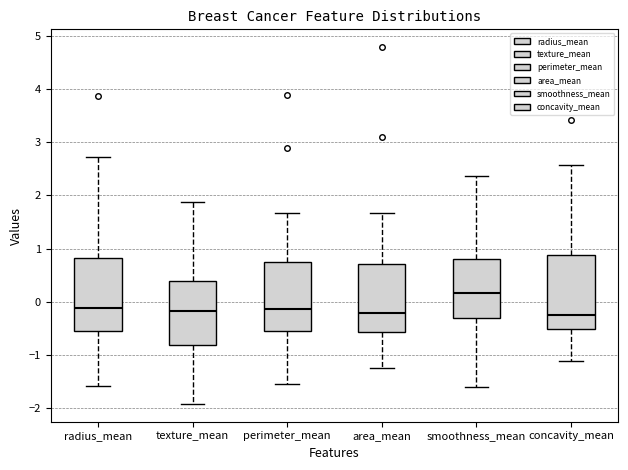

Reading left to right, read every box against the y-axis: the position of its median line, the range the box covers, and the ends of its whiskers. The values are not printed on the chart, so give them approximately, as read against the axis.

radius_mean: median -0.1, box -0.6 to 0.8, whiskers -1.6 to 2.7
texture_mean: median -0.2, box -0.8 to 0.4, whiskers -1.9 to 1.9
perimeter_mean: median -0.1, box -0.5 to 0.8, whiskers -1.5 to 1.7
area_mean: median -0.2, box -0.6 to 0.7, whiskers -1.2 to 1.7
smoothness_mean: median 0.2, box -0.3 to 0.8, whiskers -1.6 to 2.4
concavity_mean: median -0.2, box -0.5 to 0.9, whiskers -1.1 to 2.6